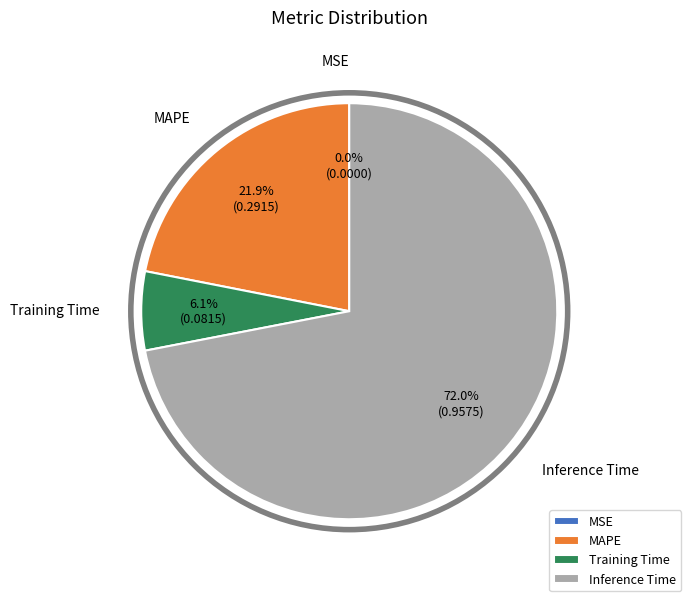

What percentage is NOT represented by MAPE?

78.1%